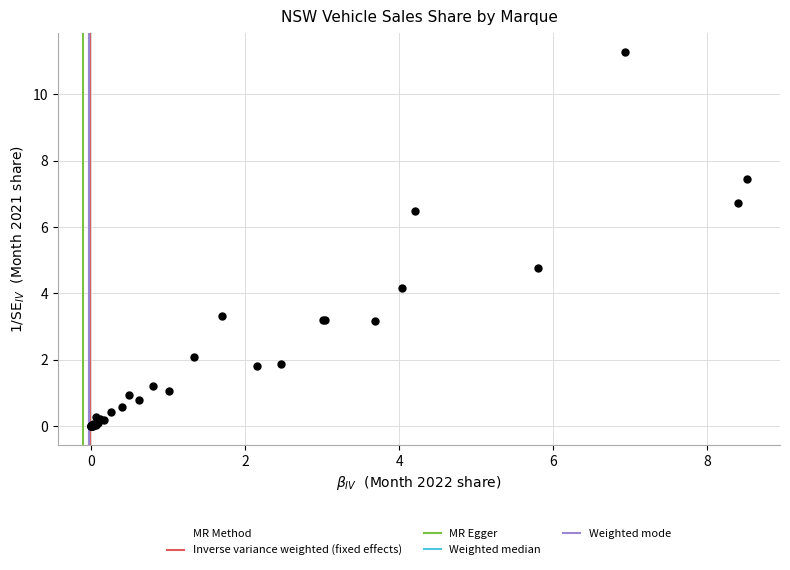

What Y value in the scatter plot is closest to 5?

4.8